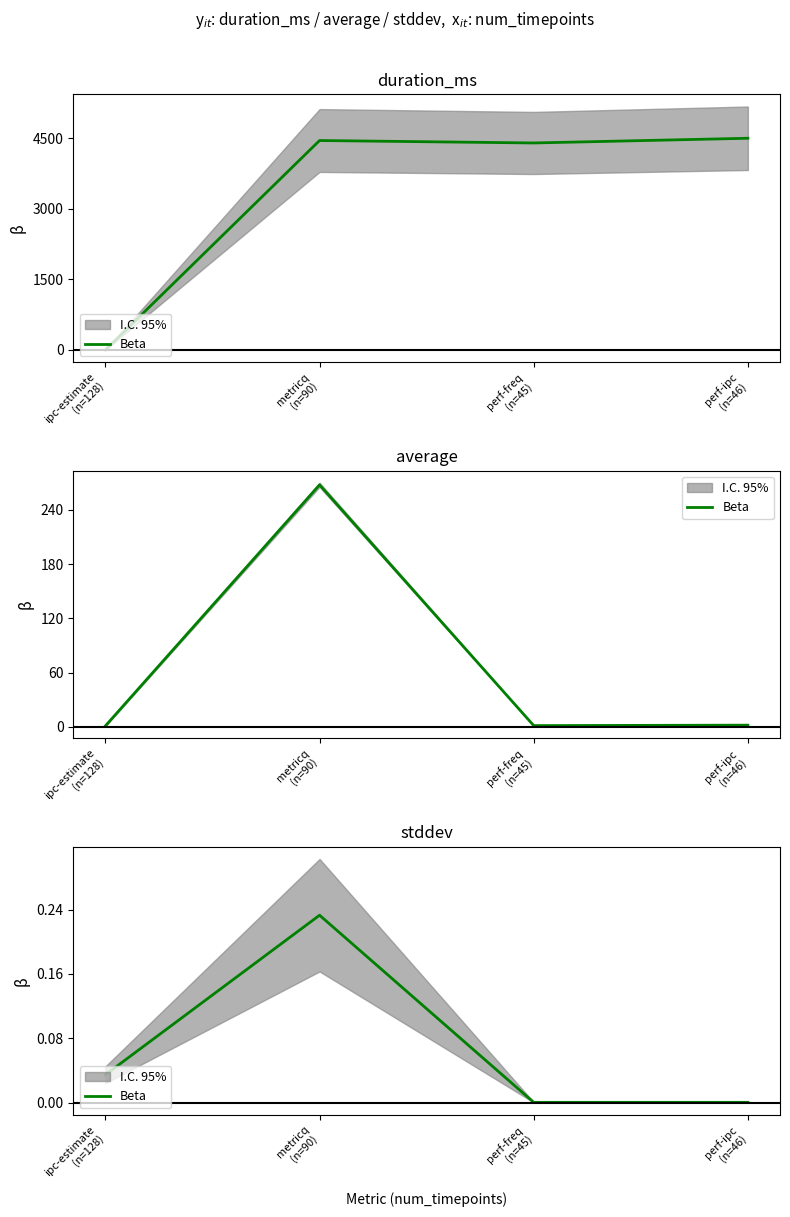

The value at perf-freq
(n=45) is 0.0. True or false?

False